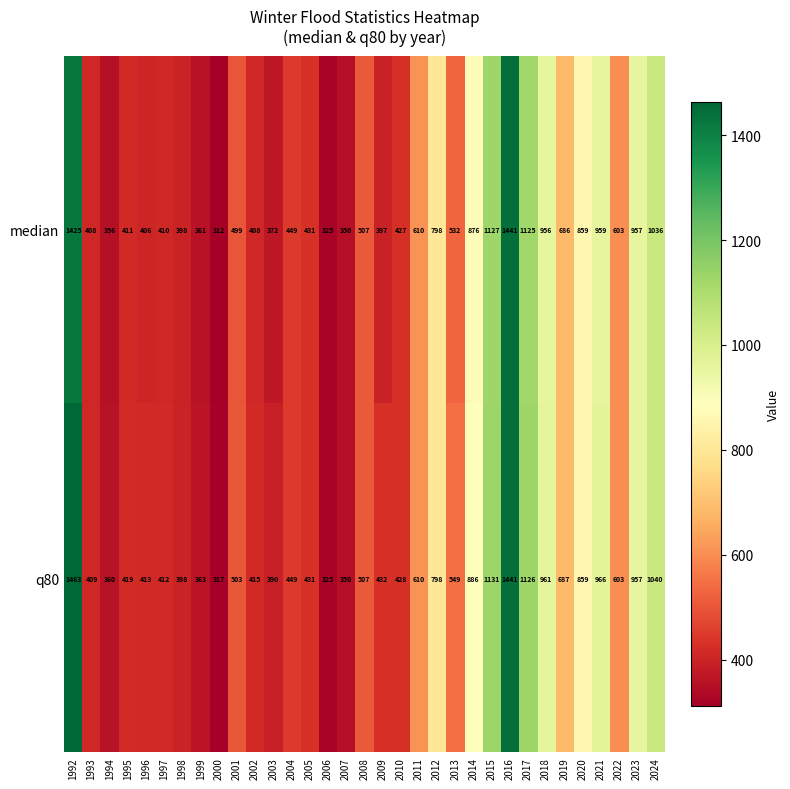

What is the total value across all series at 1993?

817